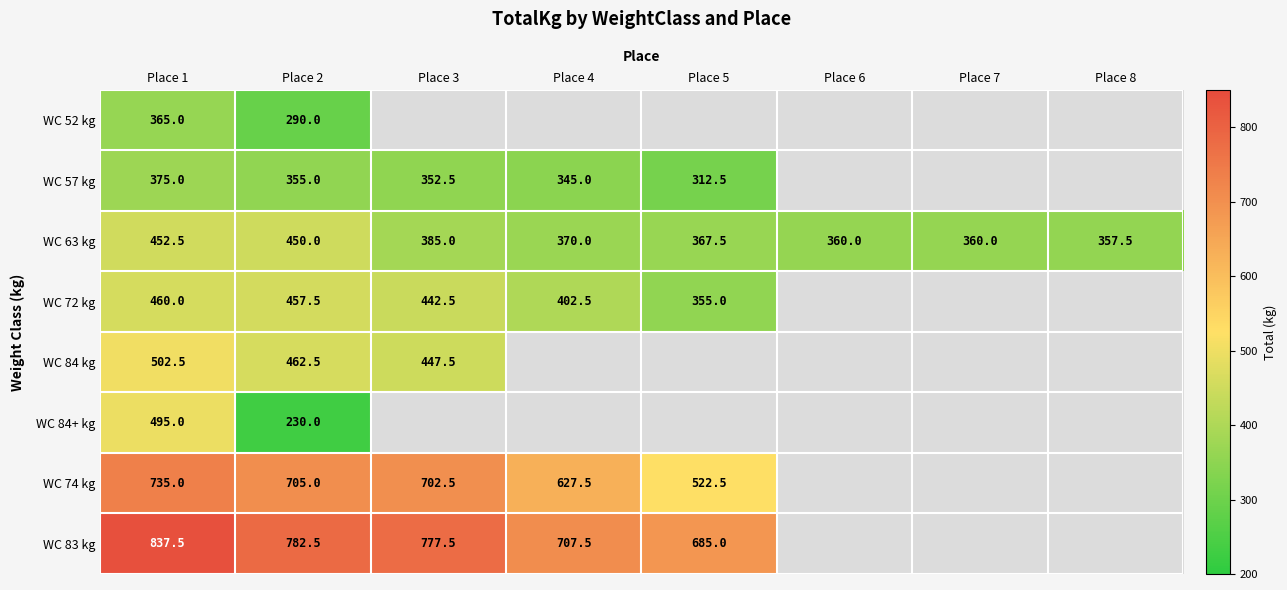

Rank the series at Place 2 from highest to lowest value.

WC 83 kg, WC 74 kg, WC 84 kg, WC 72 kg, WC 63 kg, WC 57 kg, WC 52 kg, WC 84+ kg